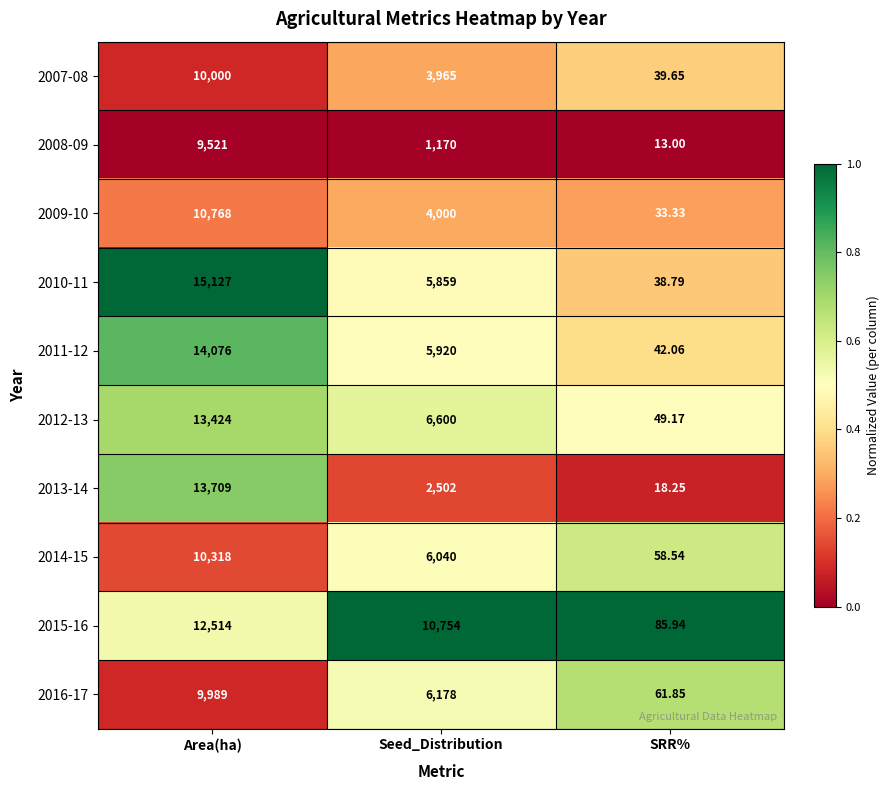

List the series in order of their peak value, lowest first.

2008-09, 2016-17, 2007-08, 2014-15, 2009-10, 2015-16, 2012-13, 2013-14, 2011-12, 2010-11